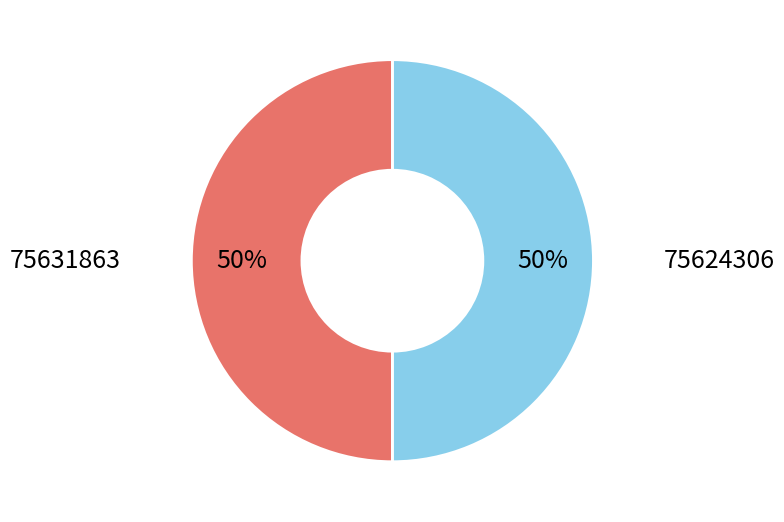

How many segments does this pie chart have?

2